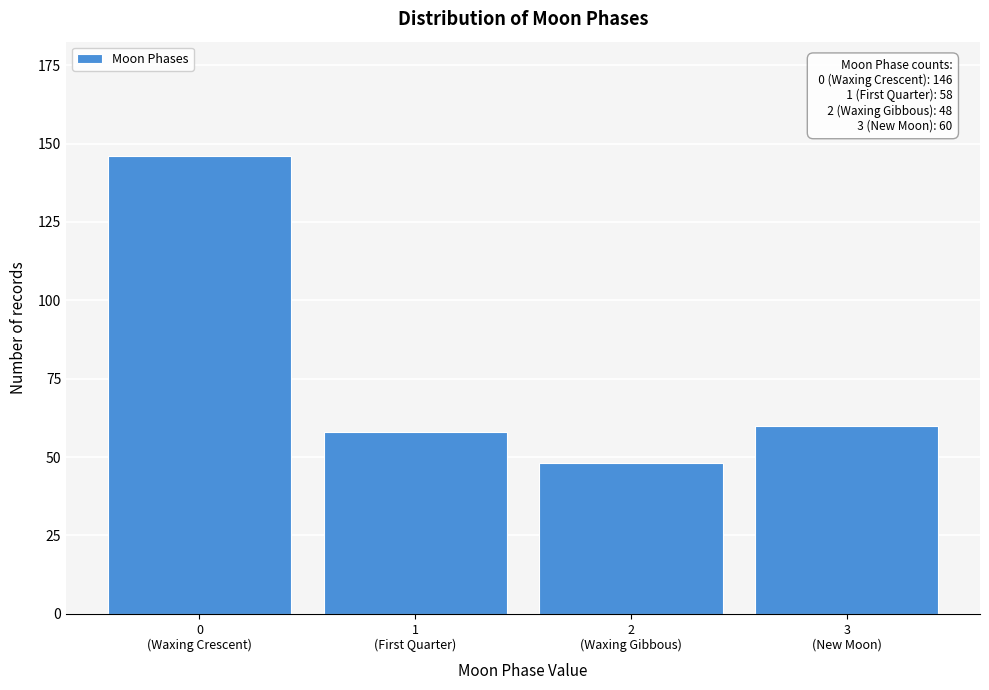

Reading right to left, list all the values displayed in this chart.

60	48	58	146